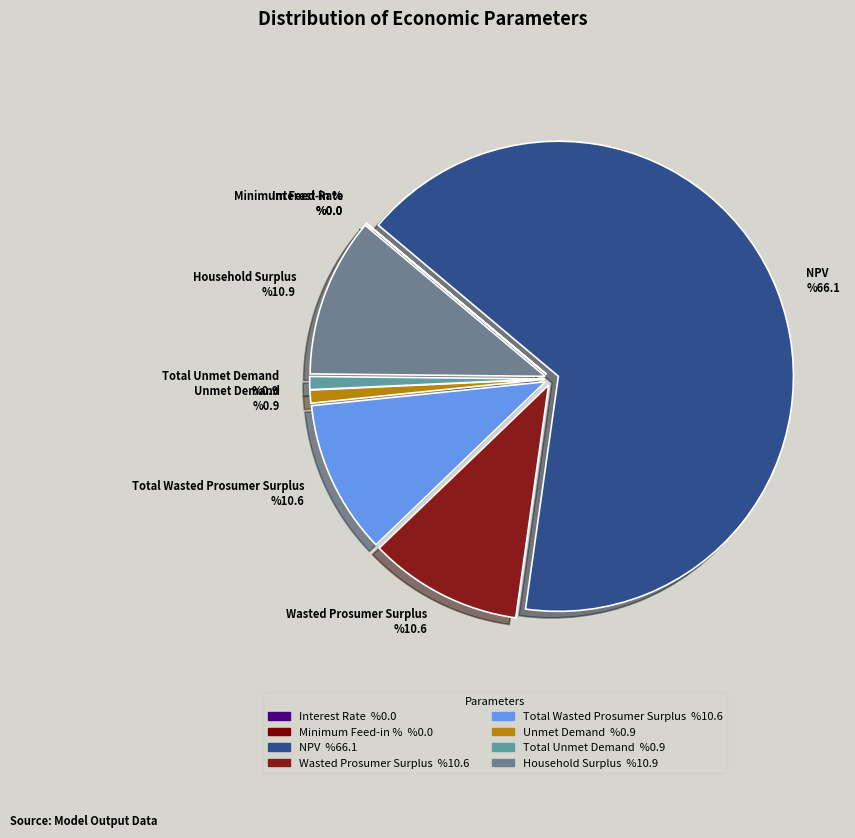

Between NPV and Unmet Demand, which is larger?

NPV